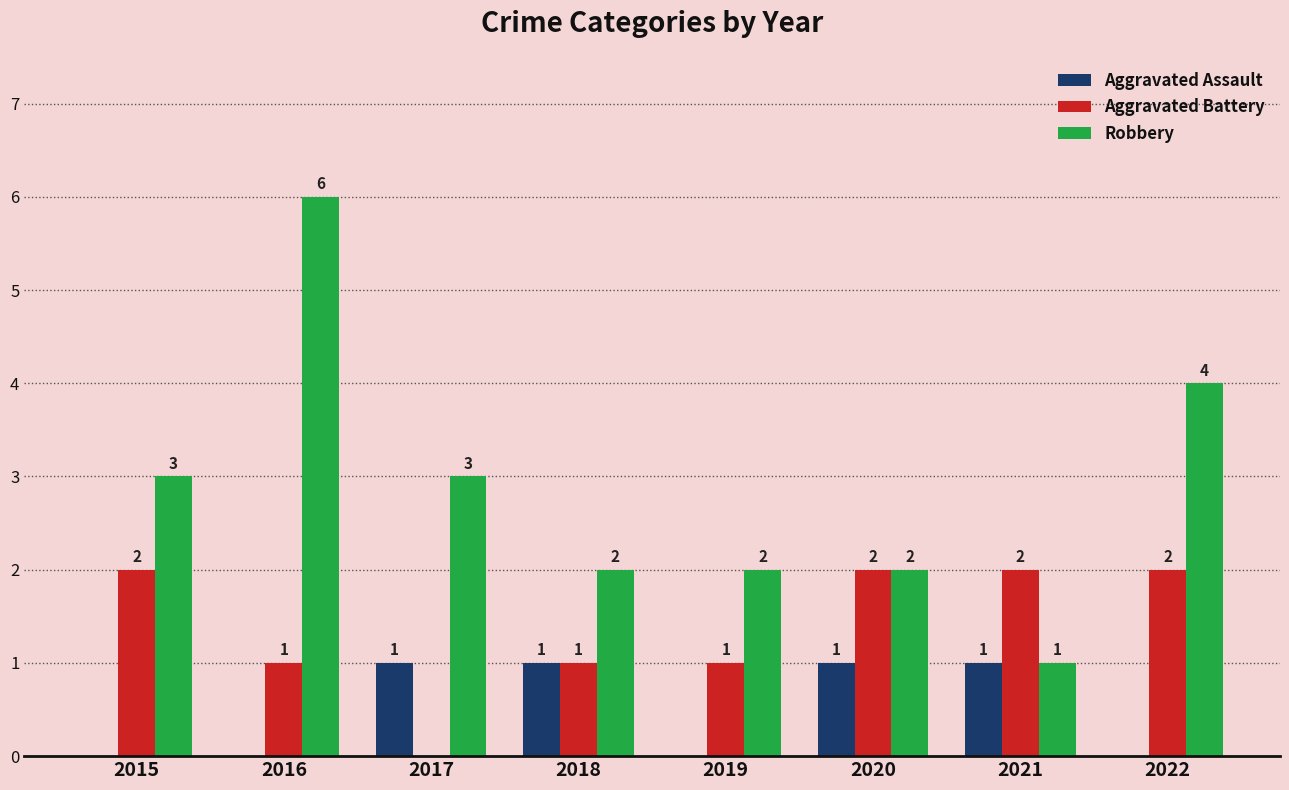

Reading right to left, extract all data points from this chart.

Aggravated Assault: 2022=0	2021=1	2020=1	2019=0	2018=1	2017=1	2016=0	2015=0
Aggravated Battery: 2022=2	2021=2	2020=2	2019=1	2018=1	2017=0	2016=1	2015=2
Robbery: 2022=4	2021=1	2020=2	2019=2	2018=2	2017=3	2016=6	2015=3